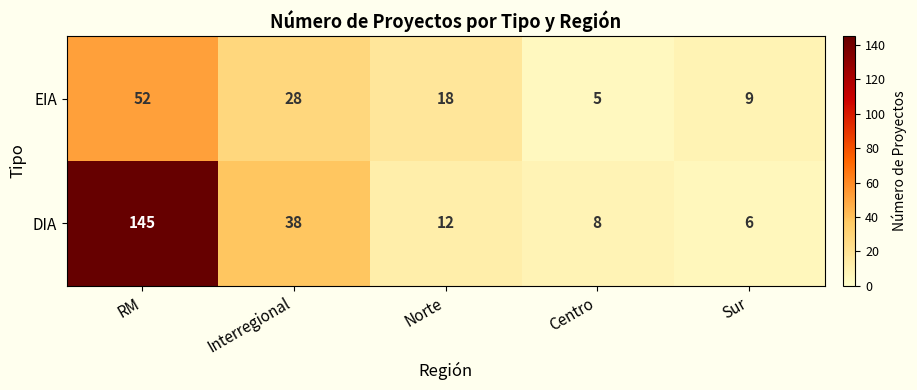

Which series has the largest range (max minus min)?

DIA